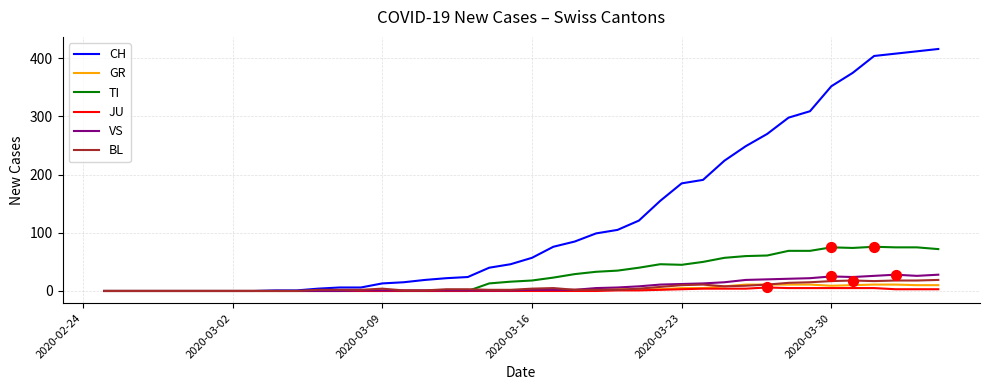

Which series has the largest total across all categories?

CH